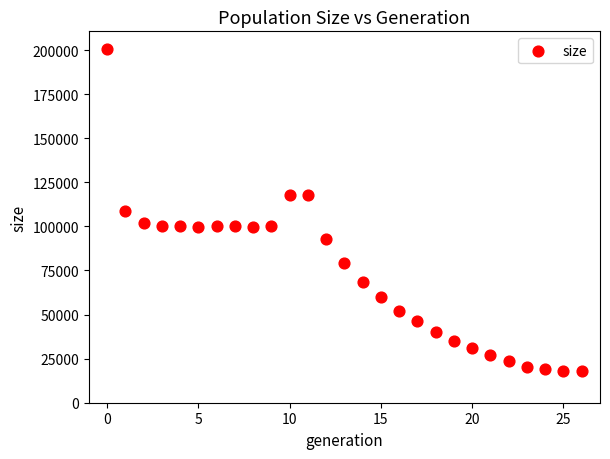

What is the range of Y values (max minus min)?

182619